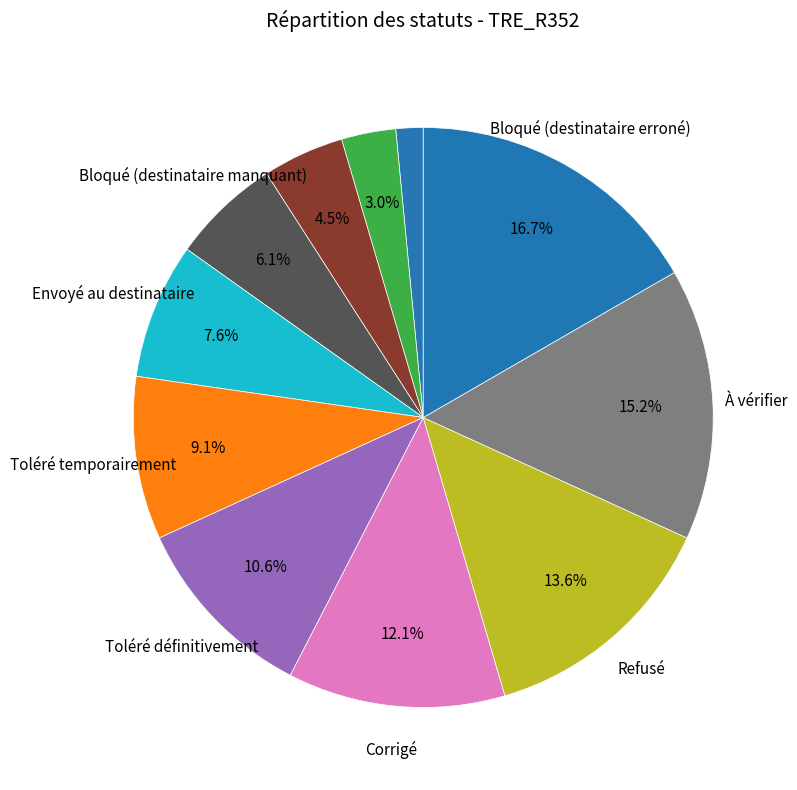

To the nearest percent, what is the difference between the largest and smallest slice percentages?

15%